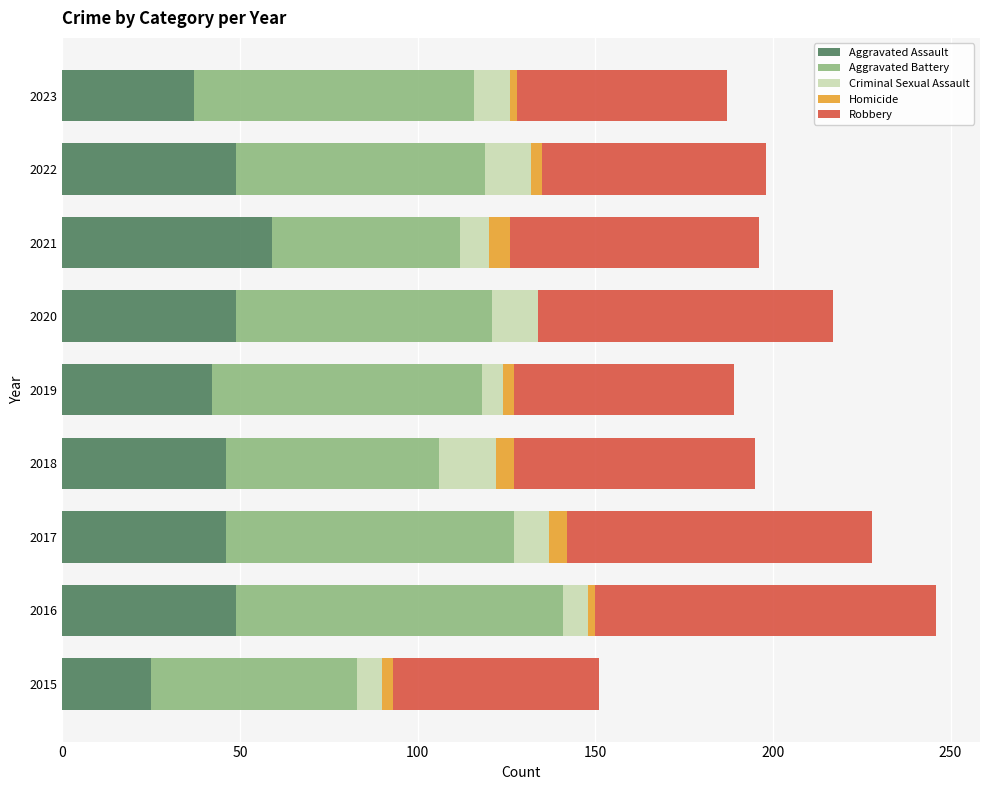

What is the highest value of the Aggravated Assault series?

59